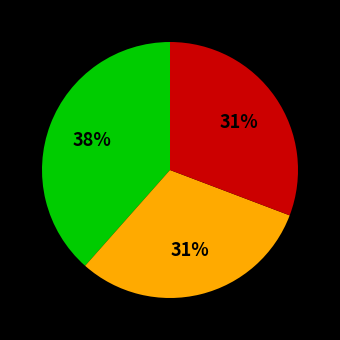

How many segments does this pie chart have?

3